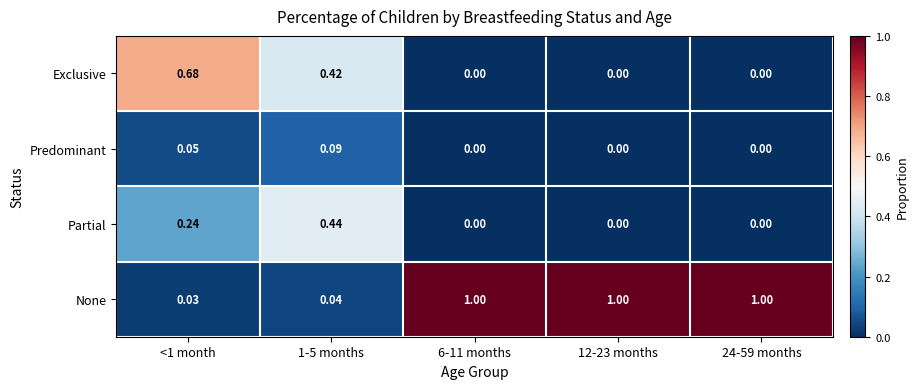

What is the total value across all series at 1-5 months?

1.0